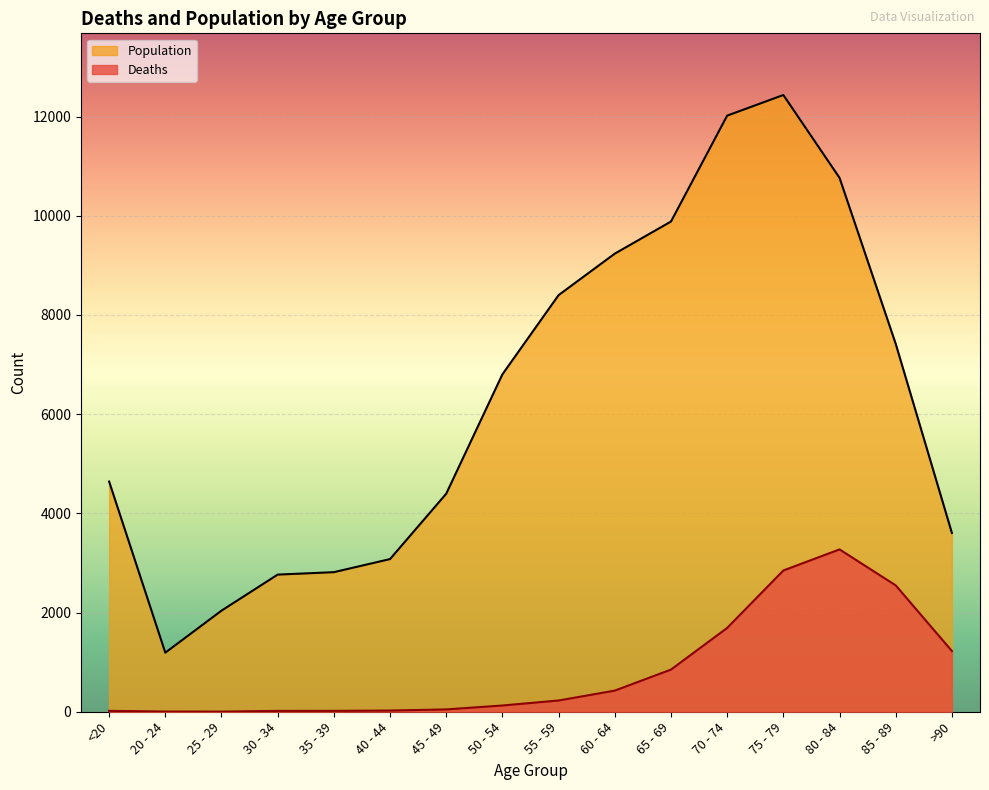

Reading right to left, transcribe all the data shown in this chart.

Deaths: >90=1224	85 - 89=2548	80 - 84=3273	75 - 79=2848	70 - 74=1690	65 - 69=850	60 - 64=426	55 - 59=227	50 - 54=126	45 - 49=47	40 - 44=24	35 - 39=18	30 - 34=17	25 - 29=3	20 - 24=4	<20=18
Population: >90=3604	85 - 89=7417	80 - 84=10764	75 - 79=12434	70 - 74=12018	65 - 69=9883	60 - 64=9236	55 - 59=8400	50 - 54=6803	45 - 49=4396	40 - 44=3078	35 - 39=2814	30 - 34=2765	25 - 29=2038	20 - 24=1191	<20=4641